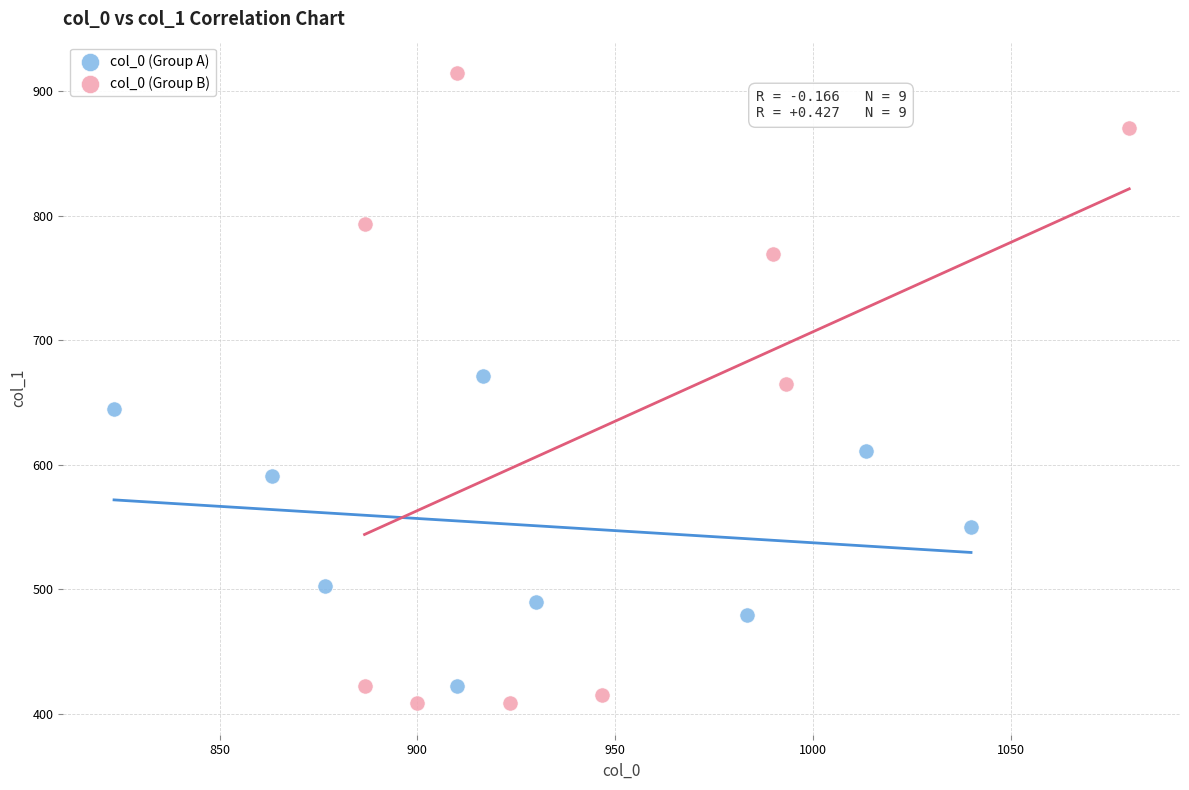

Which series reaches the maximum Y coordinate?

col_0 (Group B)